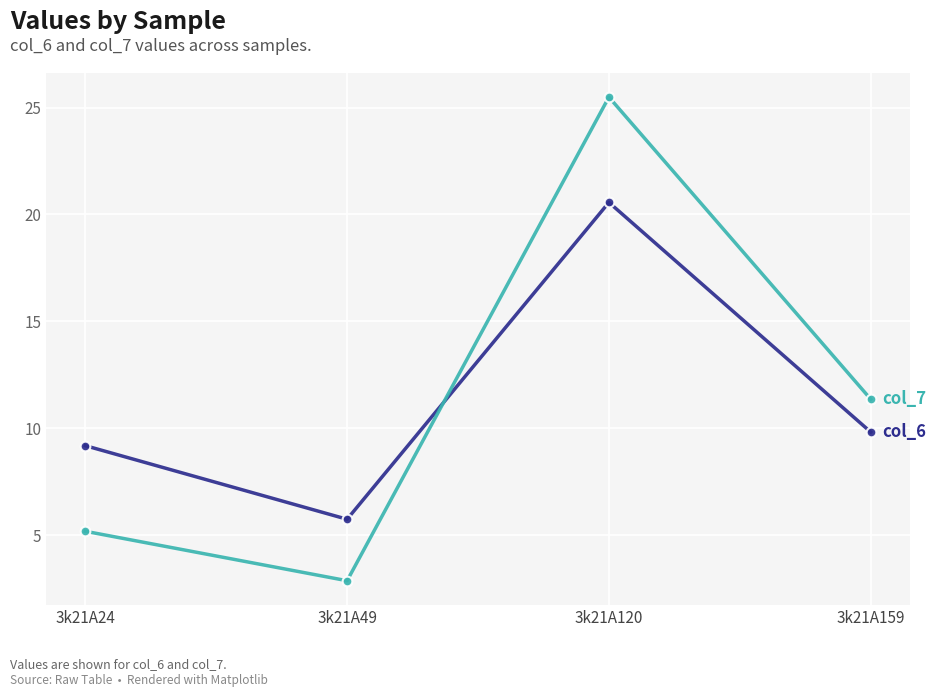

What is the total value across all series at 3k21A24?

14.4